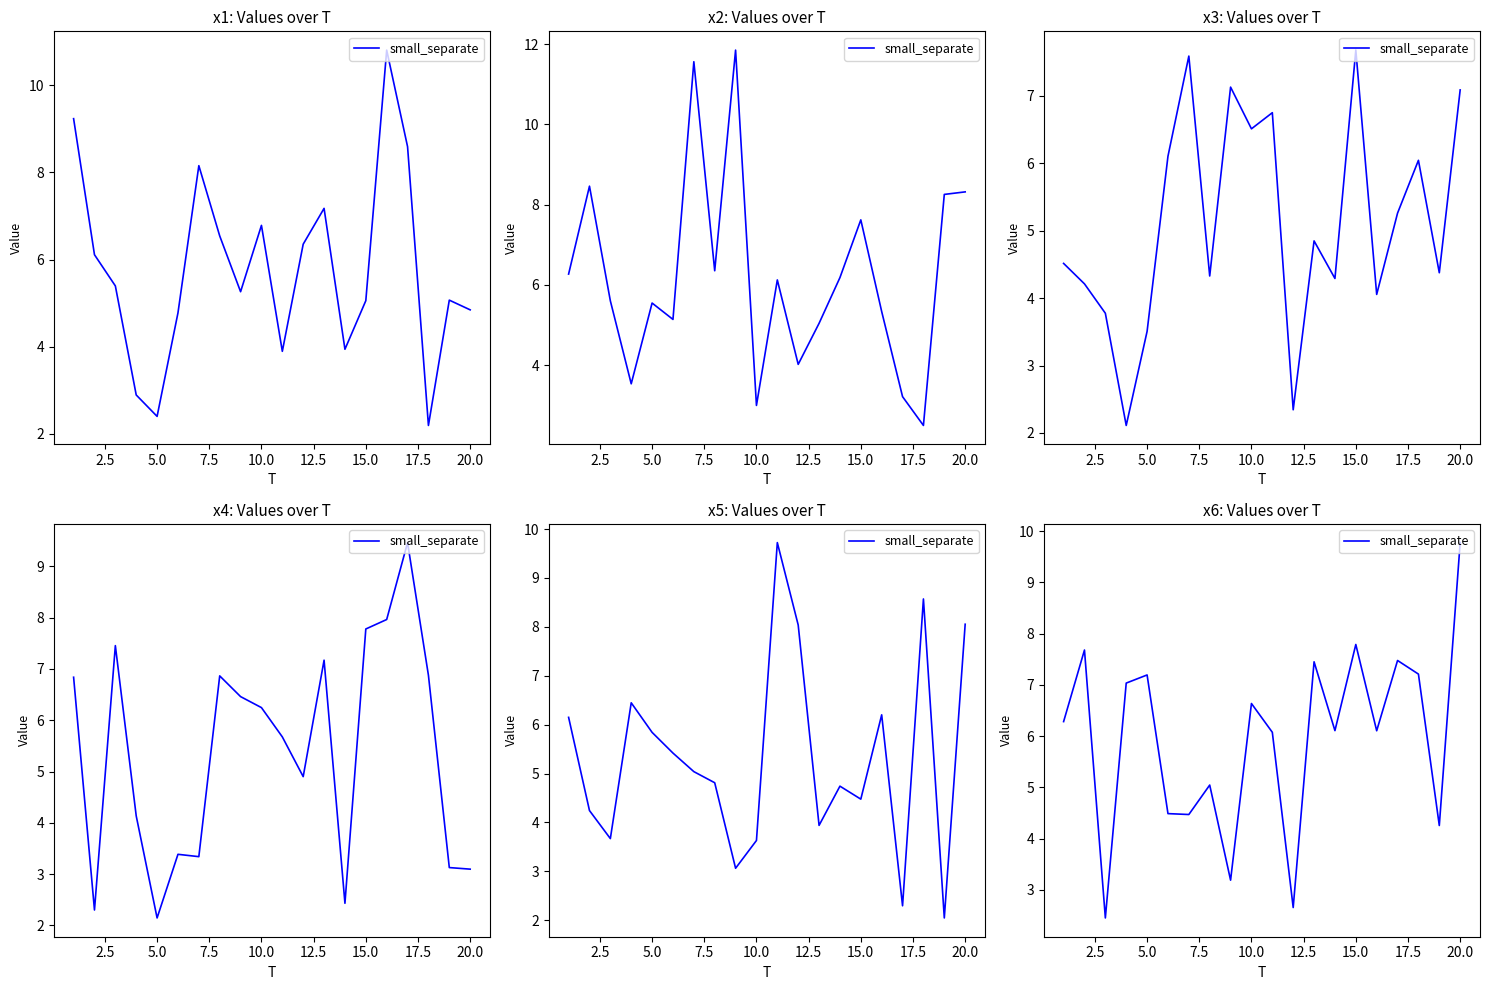

True or false: the data has more than 1 interior local peaks.

True